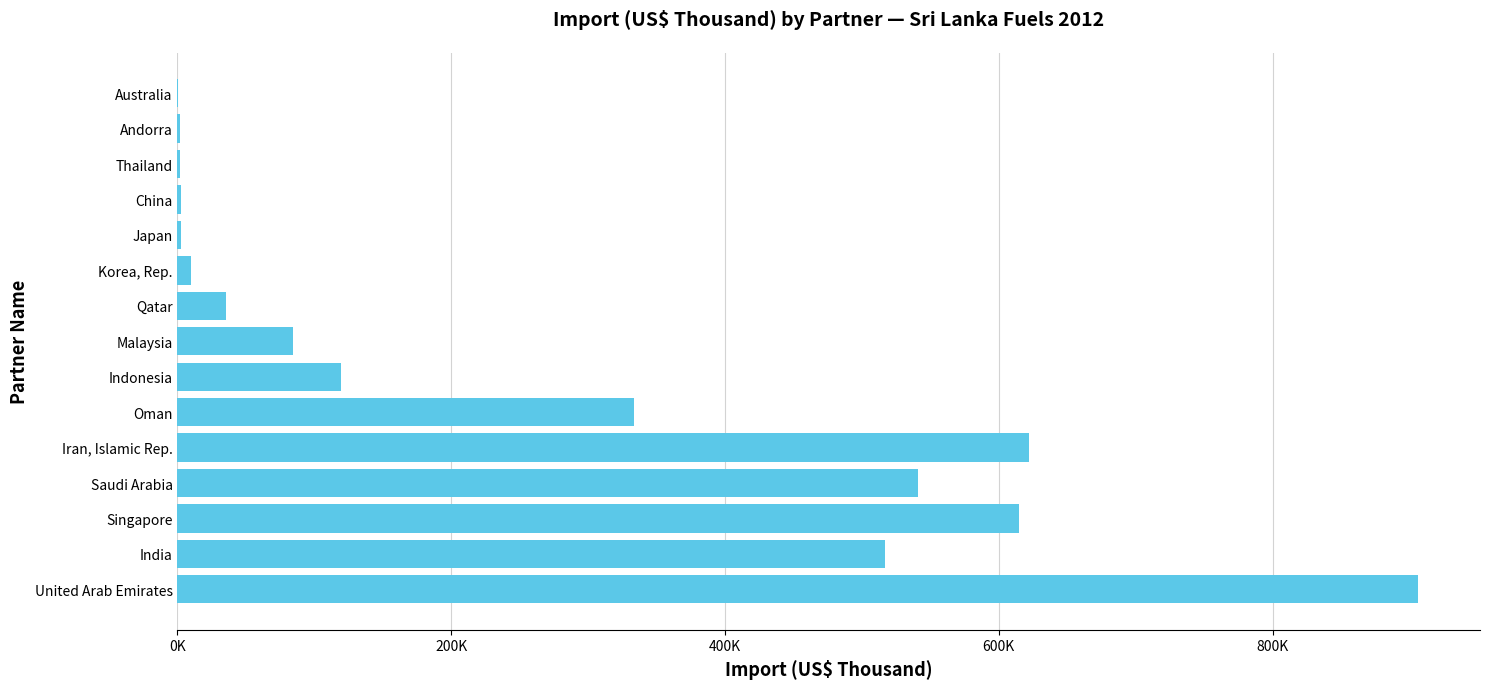

What is the difference between the maximum and minimum values?

905964.6